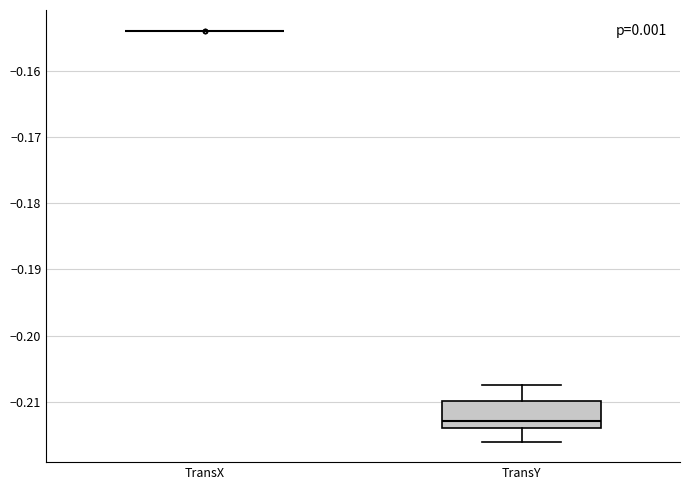

Reading left to right, read every box against the y-axis: the position of its median line, the range the box covers, and the ends of its whiskers. The values are not printed on the chart, so give them approximately, as read against the axis.

TransX: box collapsed to a line at -0.154, whiskers -0.154 to -0.154
TransY: median -0.213, box -0.214 to -0.210, whiskers -0.216 to -0.208